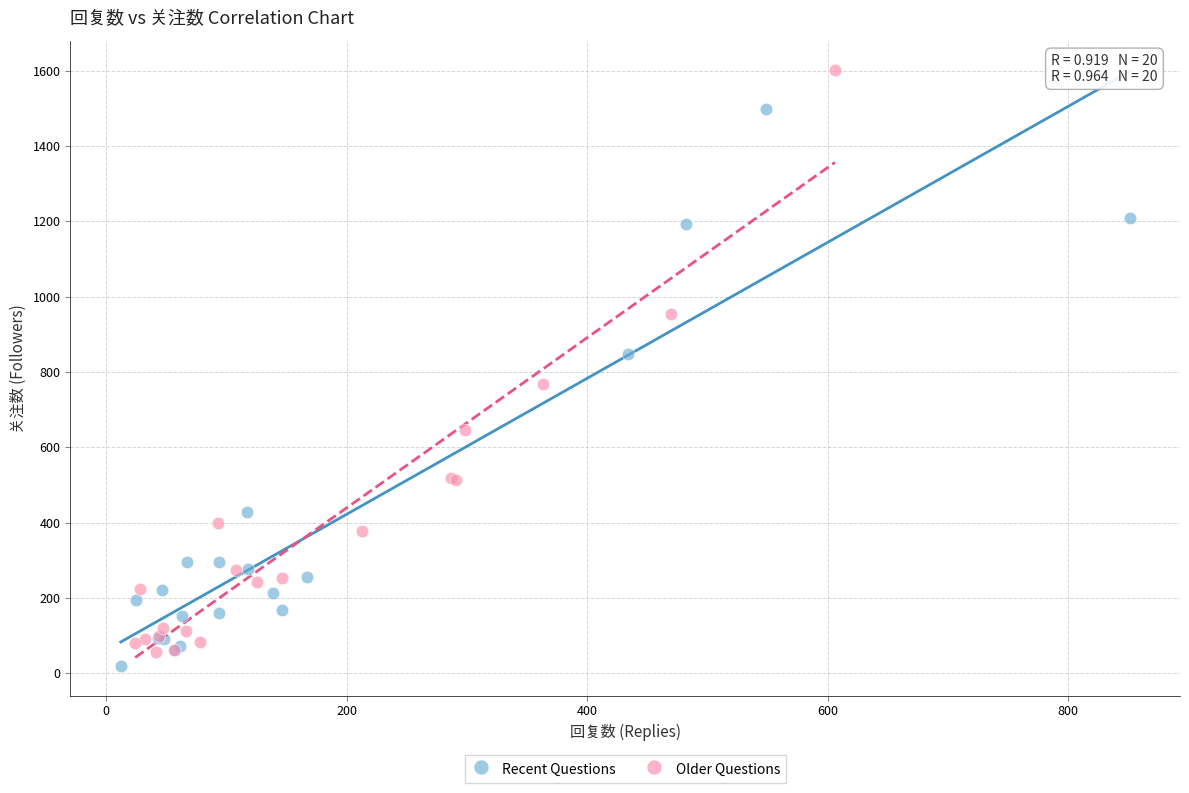

Which series has the largest Y range (max minus min)?

Older Questions